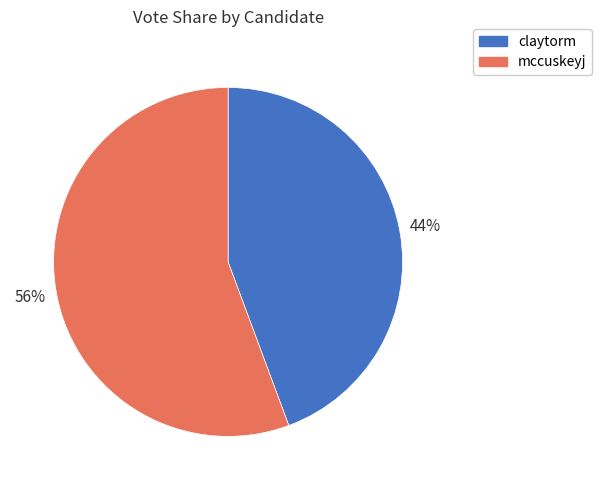

Do mccuskeyj and claytorm together represent more than half of the pie?

Yes